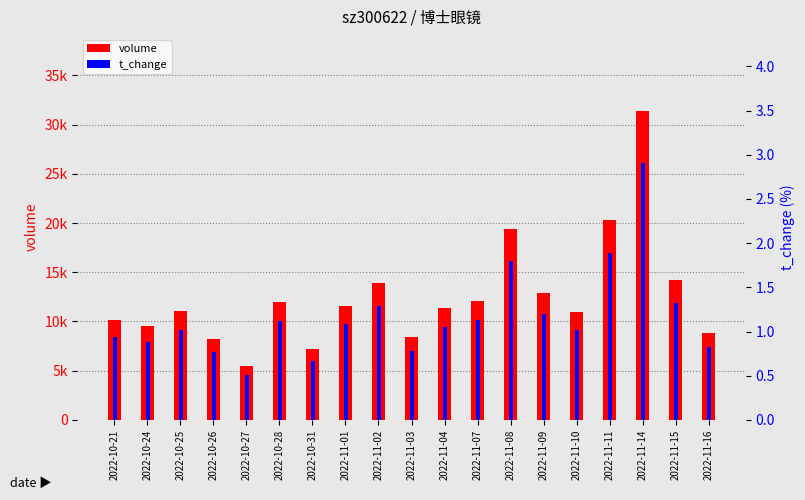

What is the spread (max minus min) of values at 2022-11-04?

11330.0